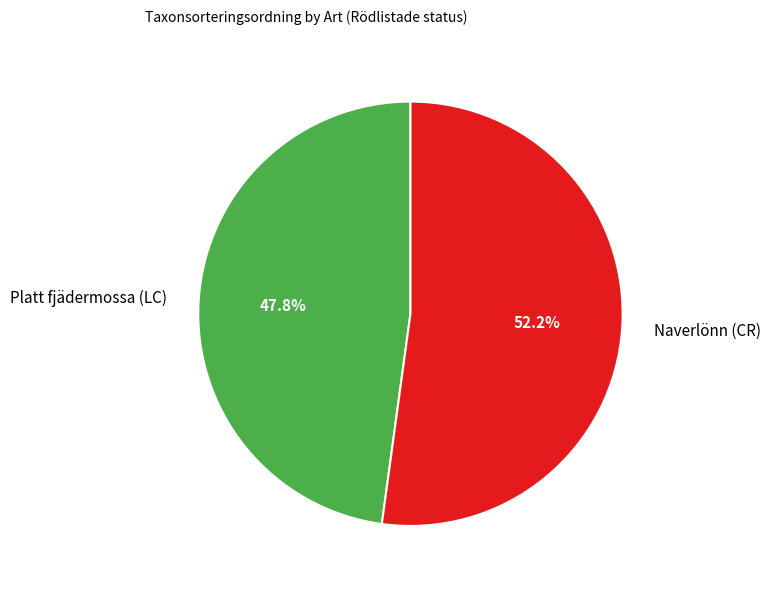

What is the largest slice in the pie chart?

Naverlönn (CR)